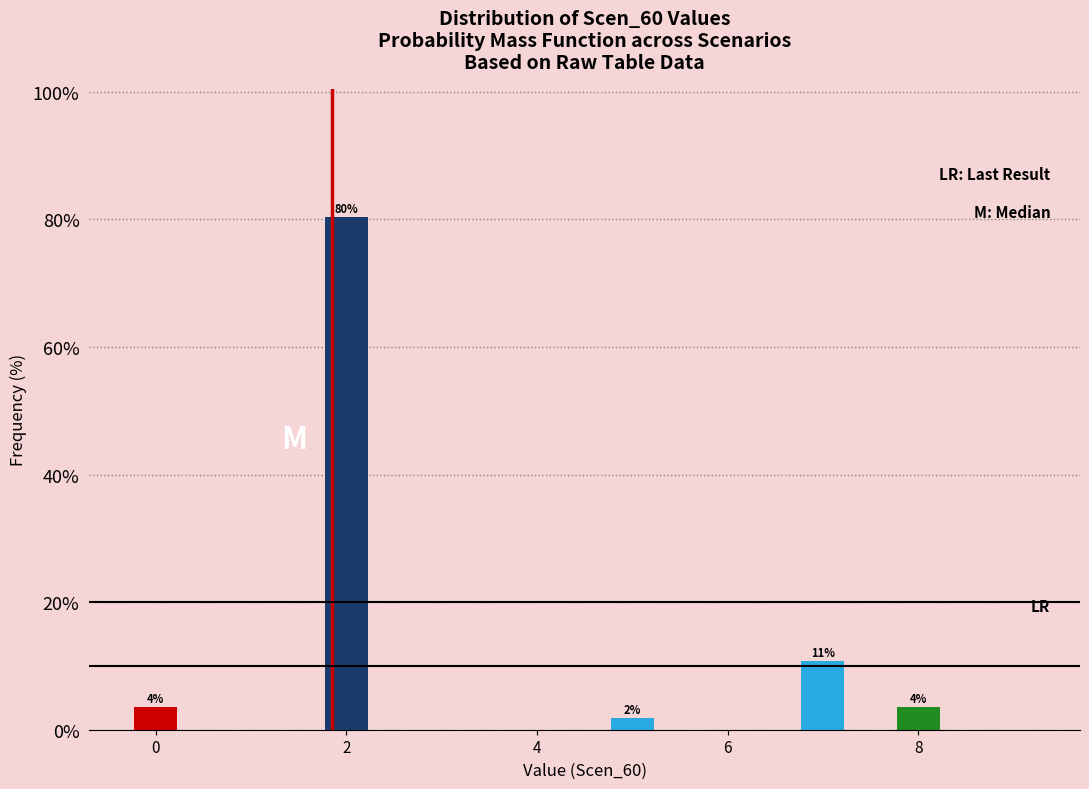

Read against the x-axis, roughly where is the centre of the tallest bar?

2.0